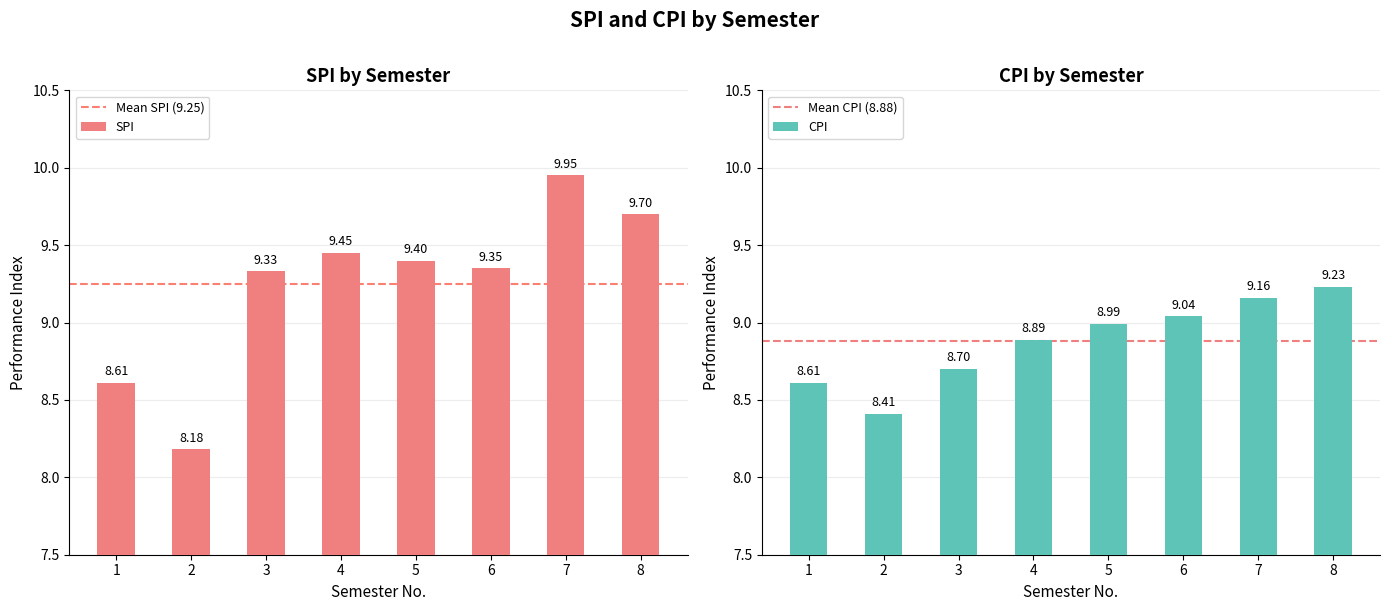

Reading right to left, transcribe all the data shown in this chart.

SPI: 9.7	9.9	9.3	9.4	9.4	9.3	8.2	8.6
CPI: 9.2	9.2	9.0	9.0	8.9	8.7	8.4	8.6